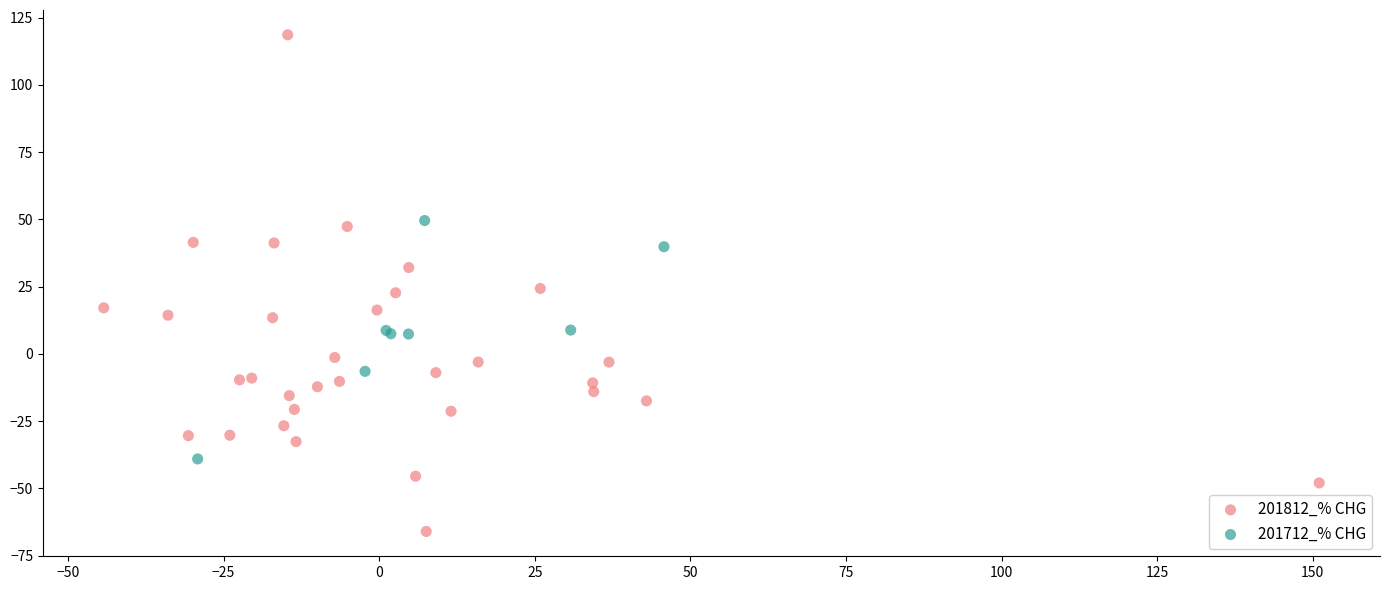

Which series contains the highest Y value?

201812_% CHG